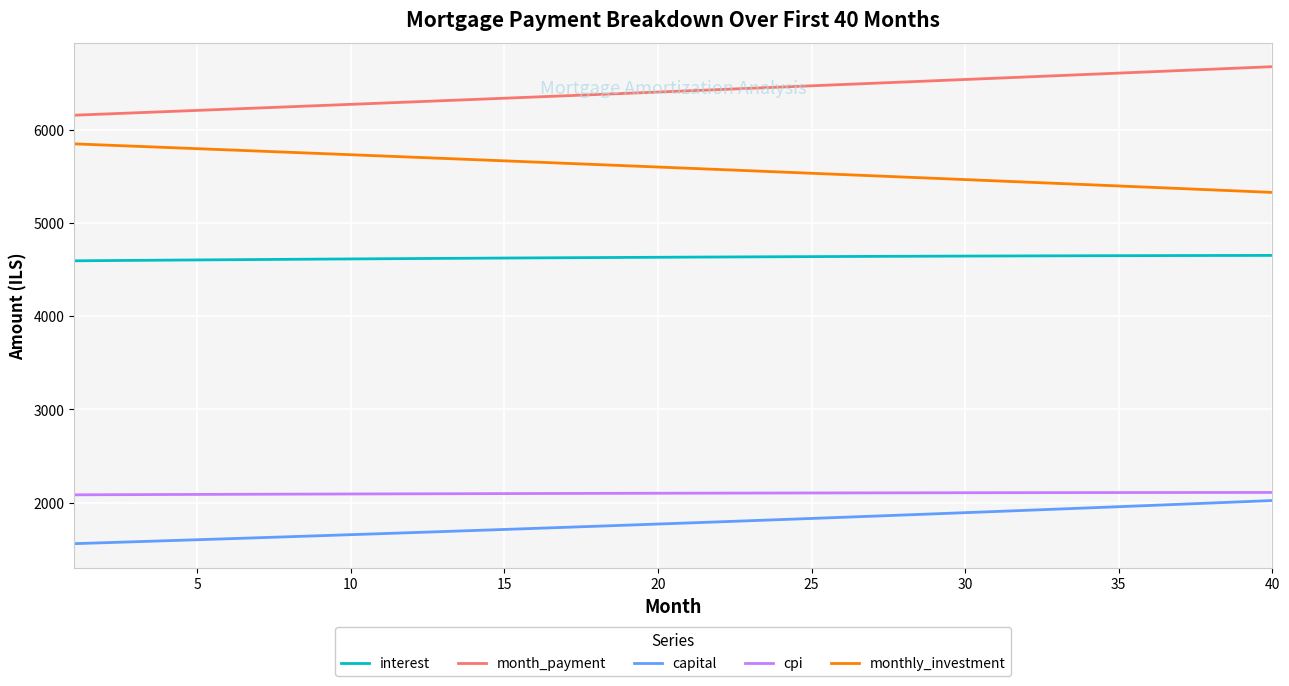

True or false: interest and capital cross at least once.

False